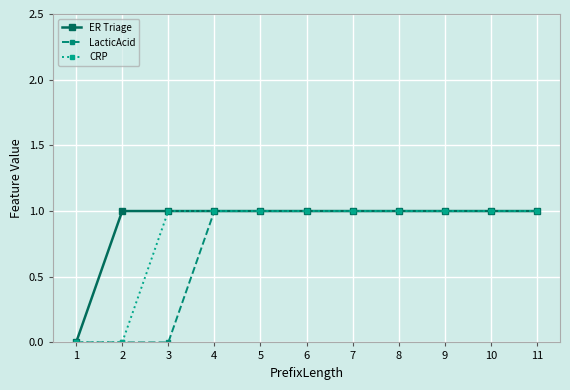

What is the difference between the highest and lowest values at 2?

1